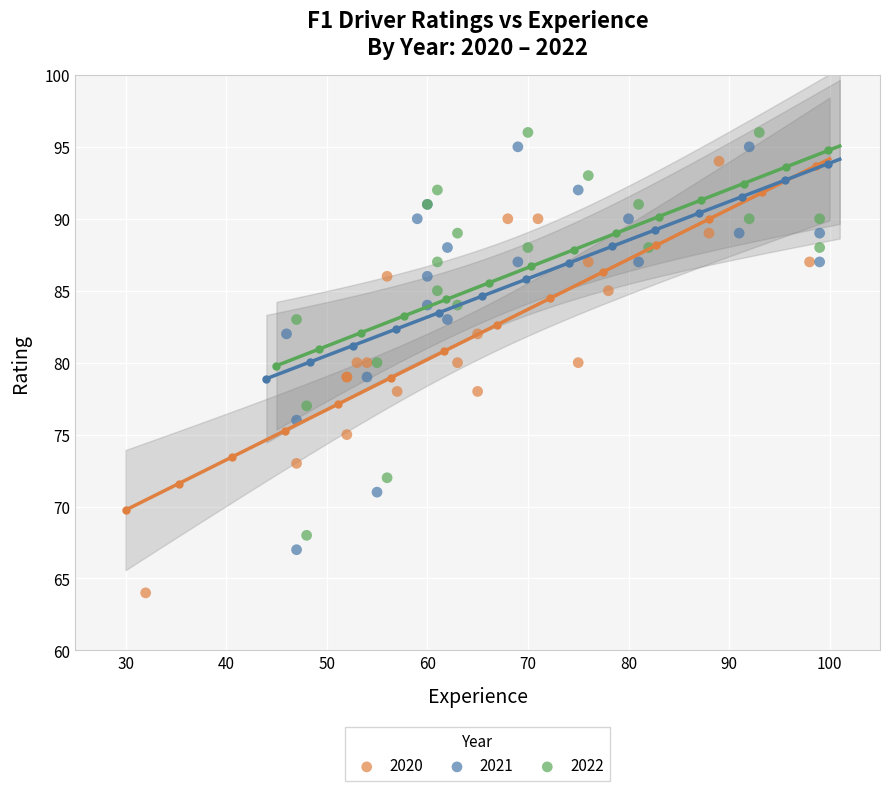

Which series contains the lowest Y value?

2020